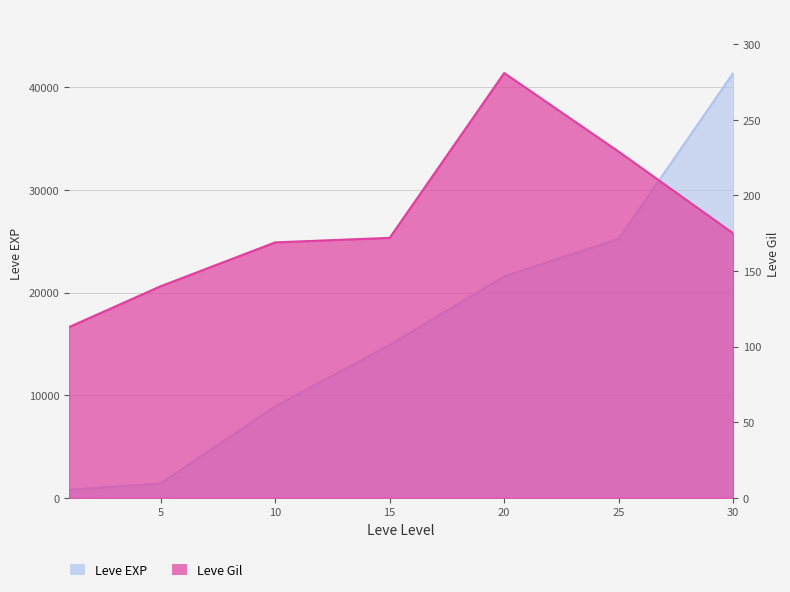

Which series changed the most between 15 and 25?

Leve EXP